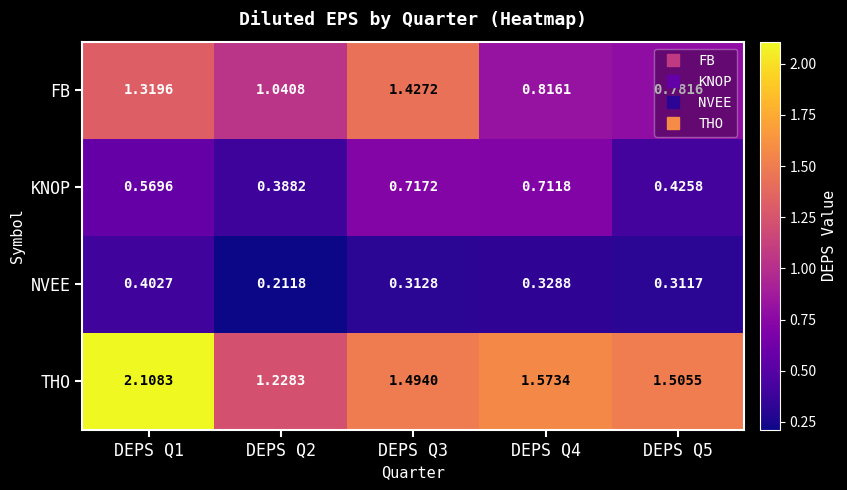

At DEPS Q5, list the series in order from smallest to largest.

NVEE, KNOP, FB, THO